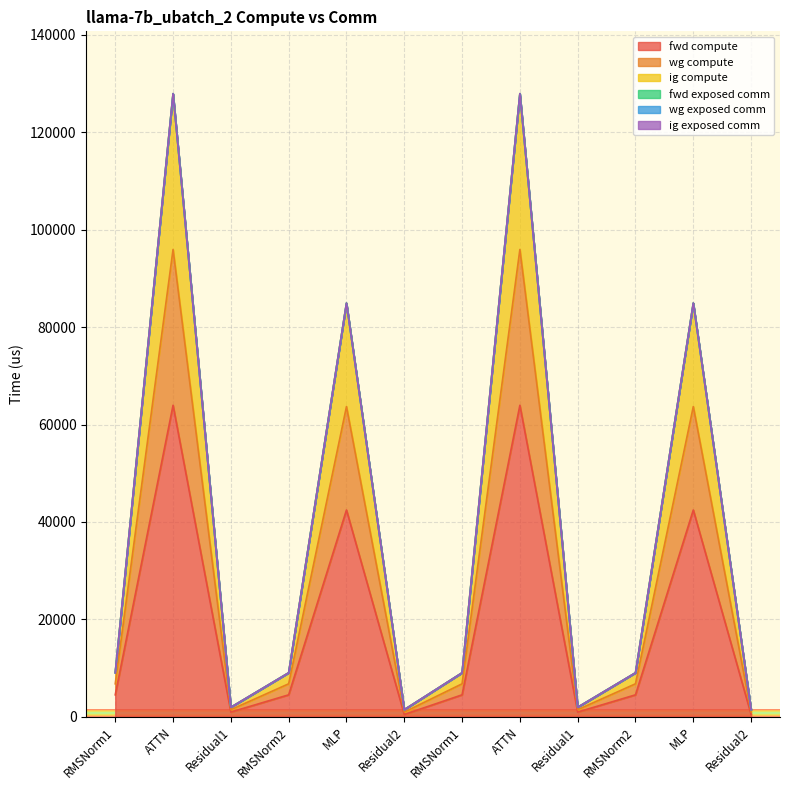

What is the spread (max minus min) of values at Residual1?

987.1